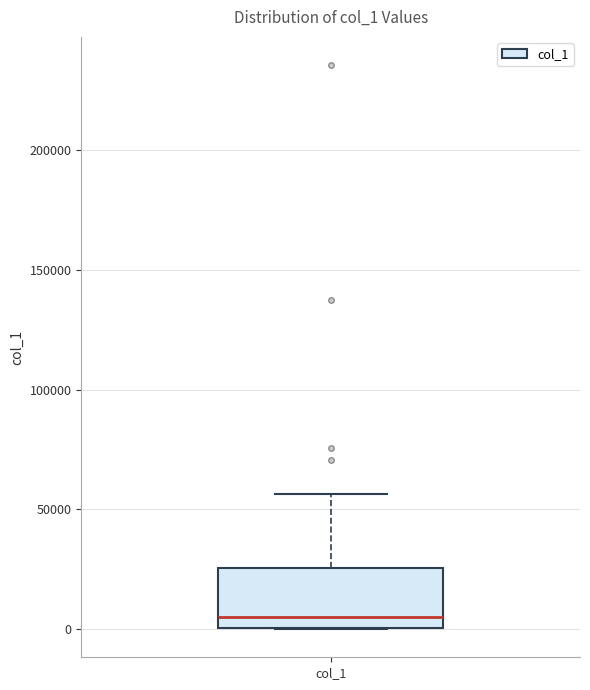

Transcribe this box plot: give where the median line is, the range the box spans, and where the two whiskers end, as read against the y-axis. The values are not printed on the chart, so give them approximately, as read against the axis.

median 5000, box 0 to 25000, whiskers 0 to 55000